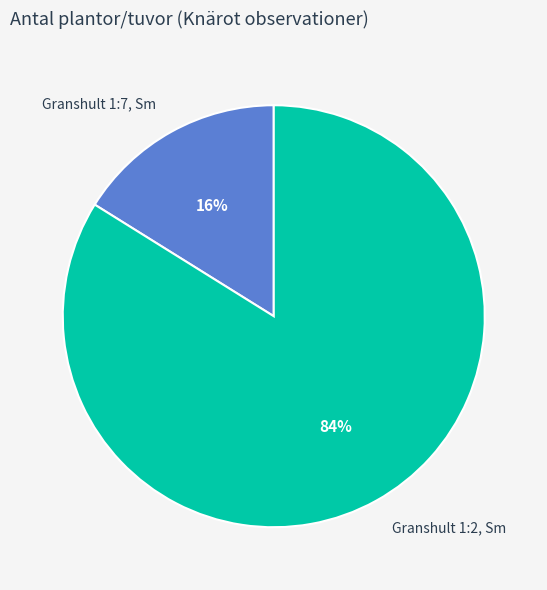

Between Granshult 1:2, Sm and Granshult 1:7, Sm, which is larger?

Granshult 1:2, Sm